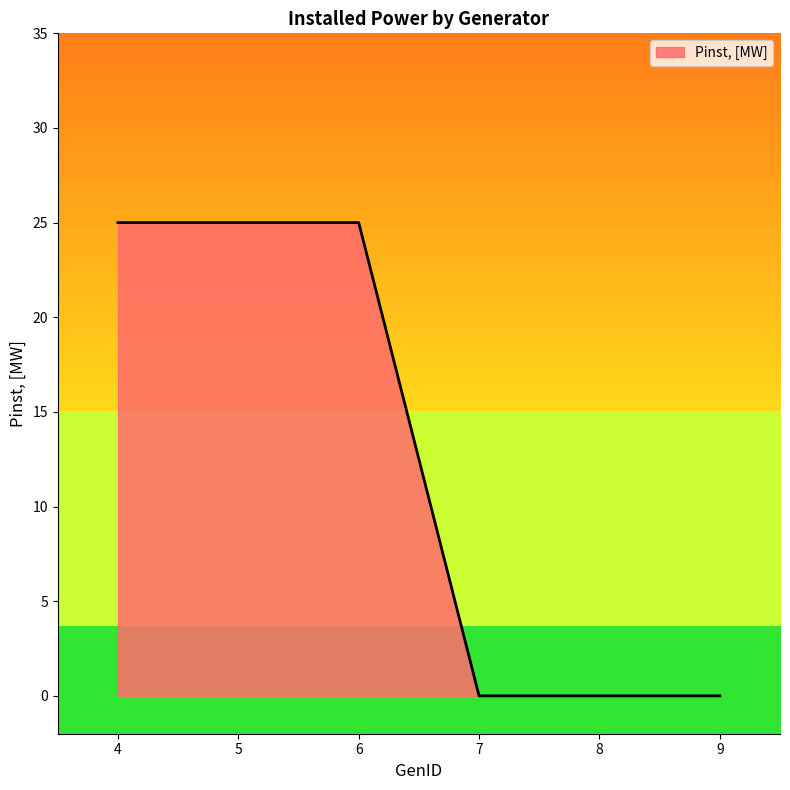

The chart shows a value of 25 at 4. True or false?

True